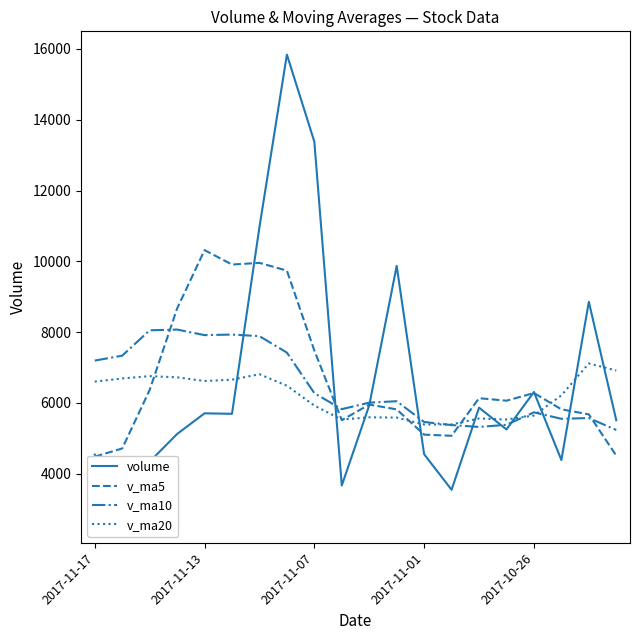

What is the average value of the volume series?

6601.8